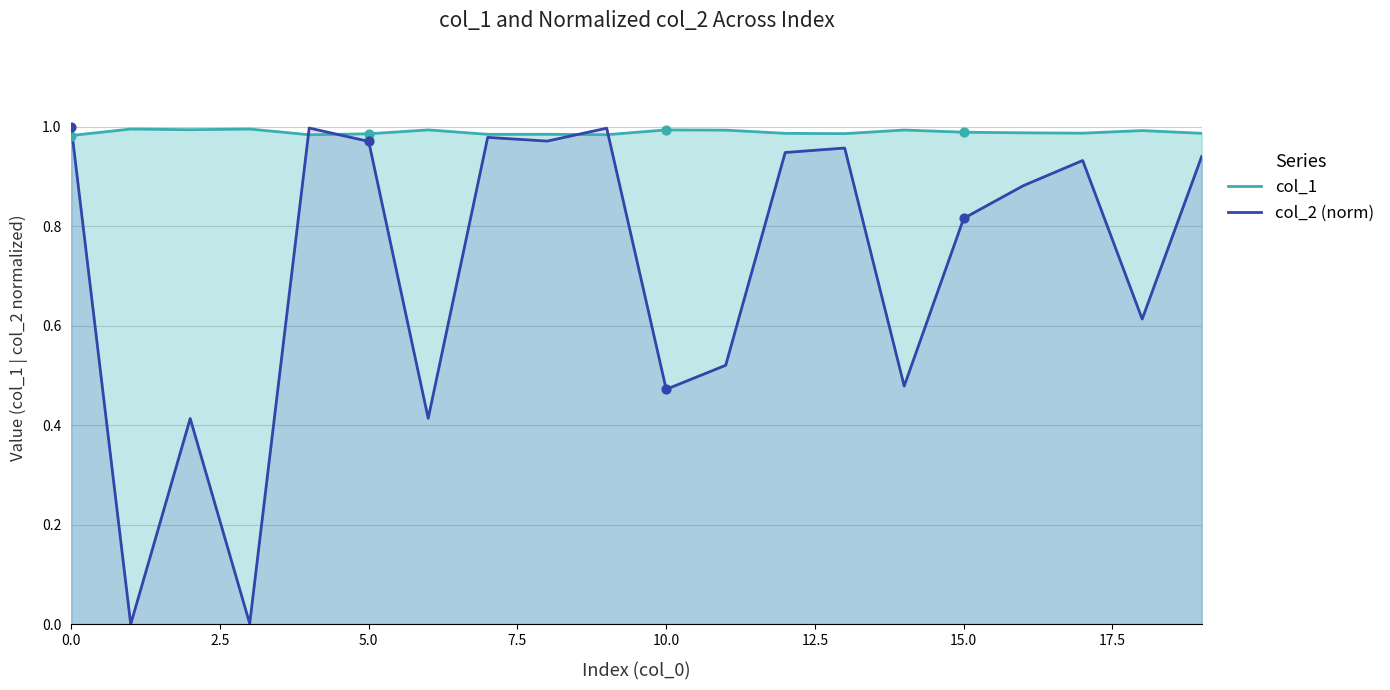

Which series has the largest Y range (max minus min)?

col_2 (norm)